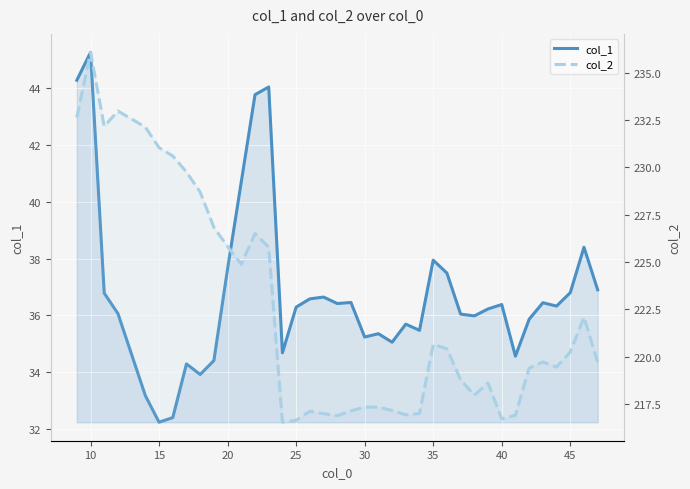

At which category is the sum across all series the highest?

10